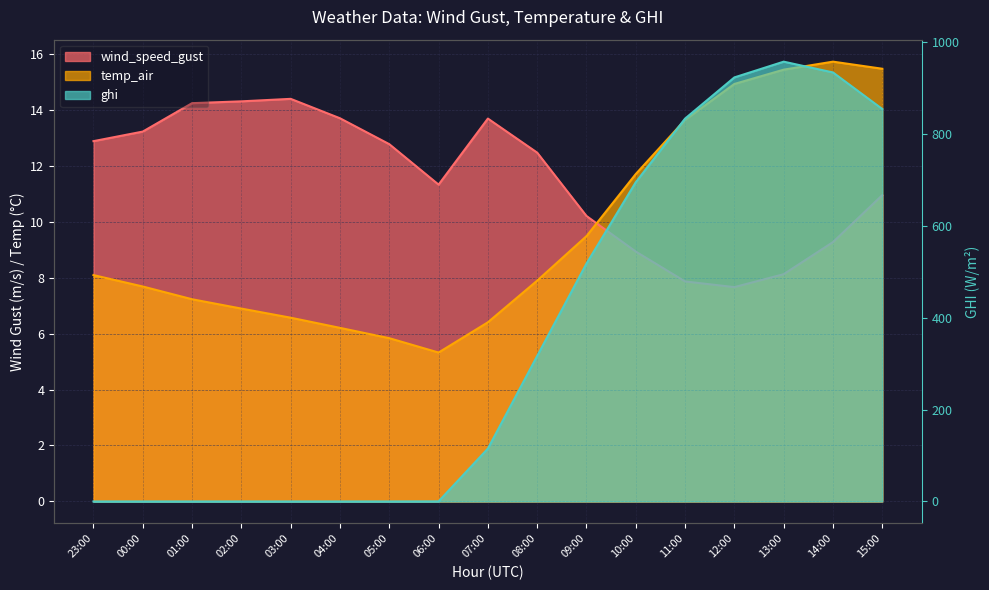

What is the difference between the ghi values at 09:00 and 05:00?

518.3